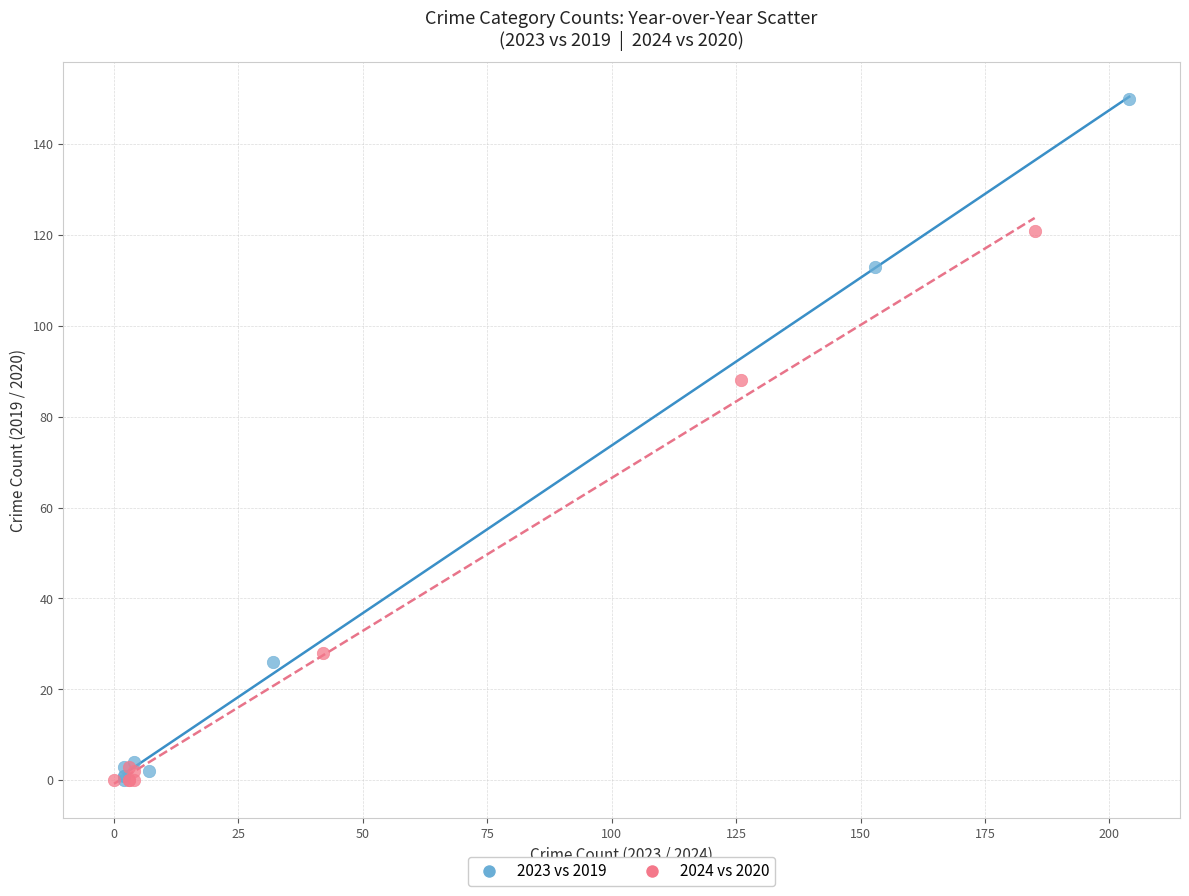

Which series has the widest spread of Y values?

2023 vs 2019